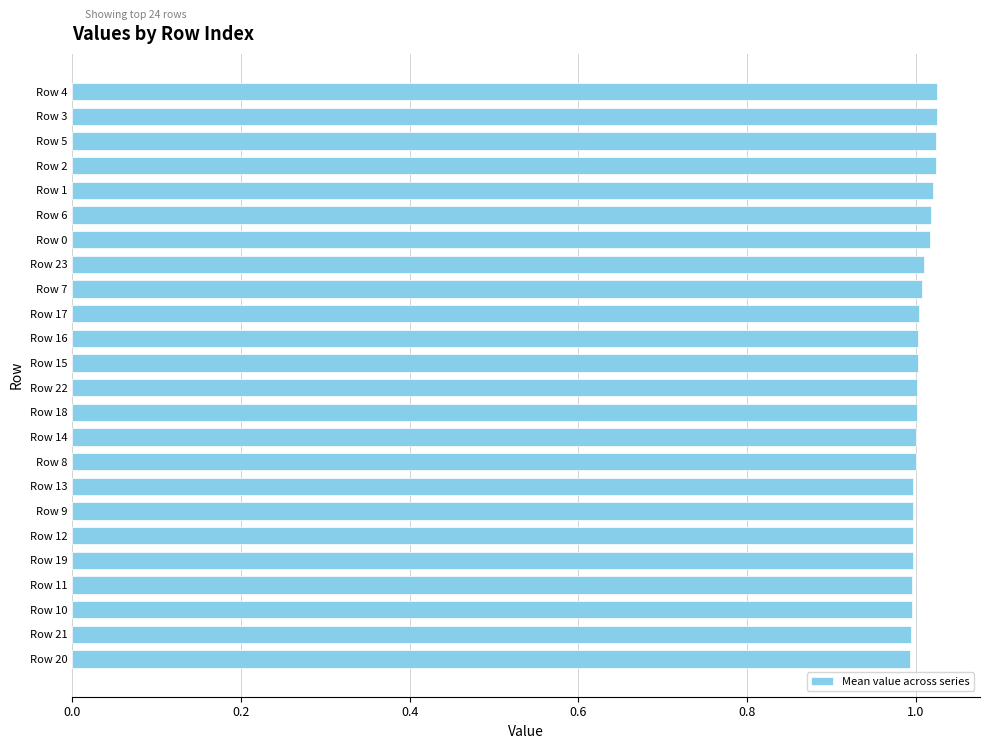

Between Row 2 and Row 22, which is larger?

Row 2